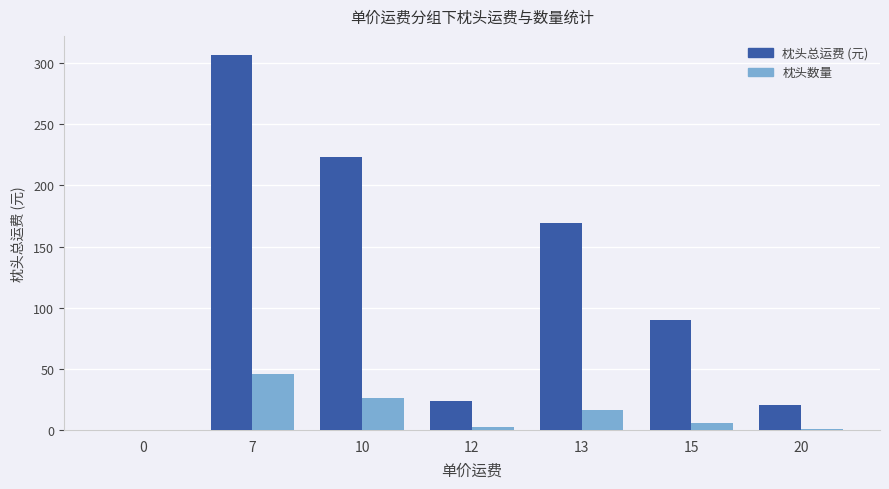

At which label is 枕头数量 closest to 23?

10